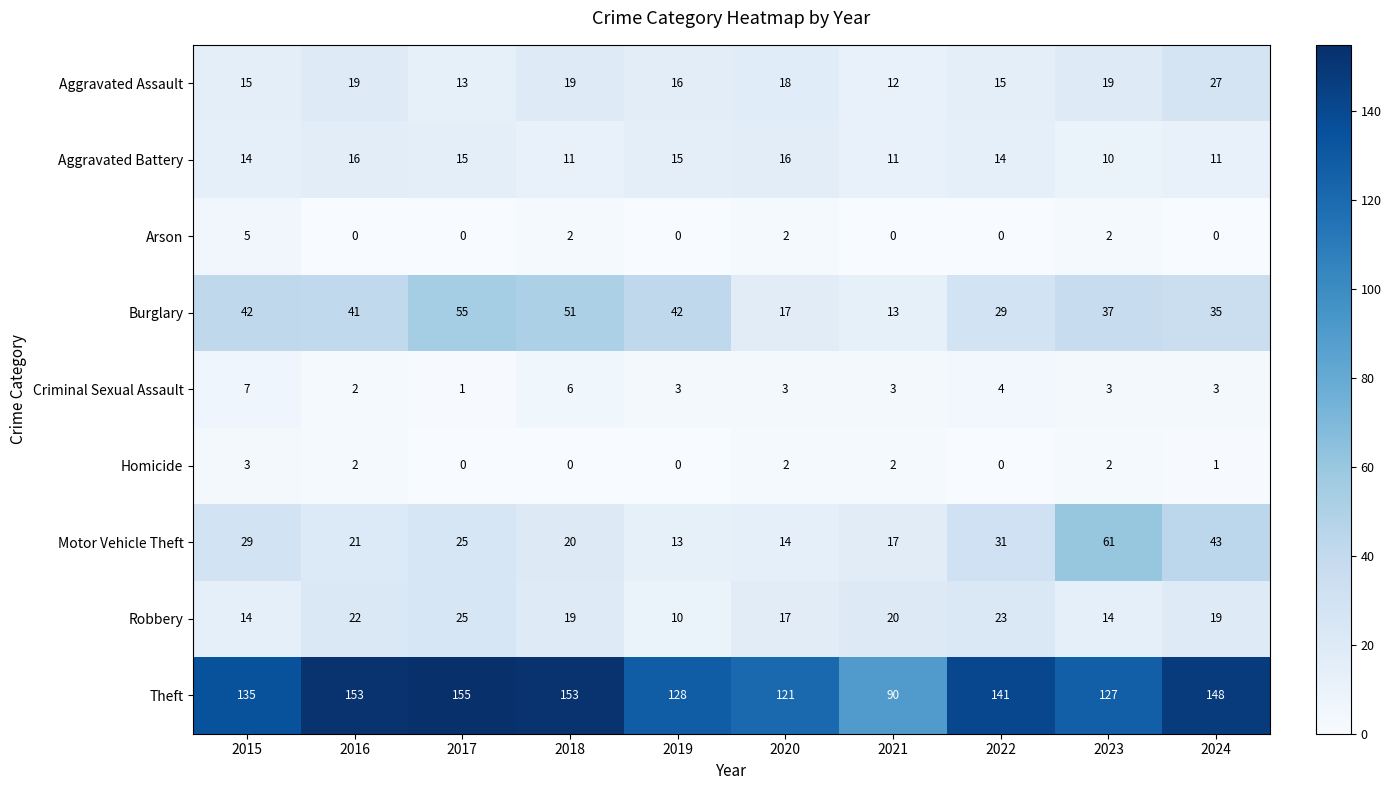

Which series has the largest total across all categories?

Theft